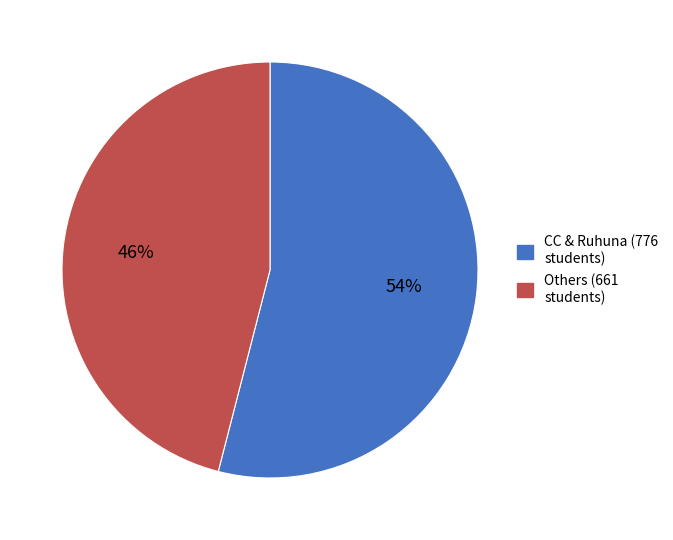

Does any single category account for the majority?

Yes